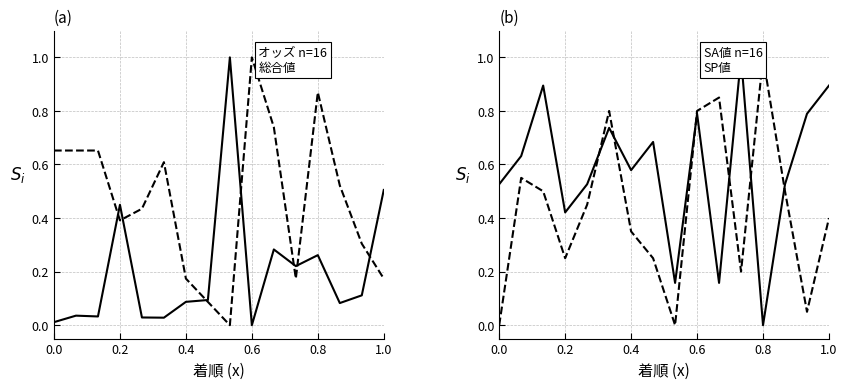

How many interior local peaks does the オッズ series have?

5